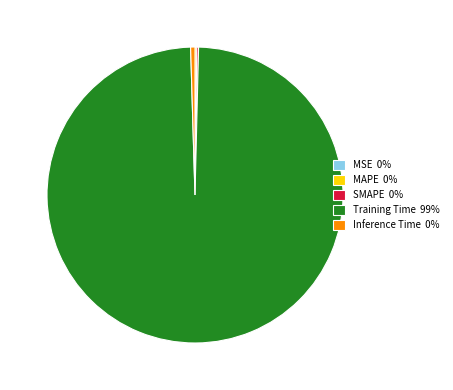

Is it true that Inference Time 0% is 0% of the pie?

True